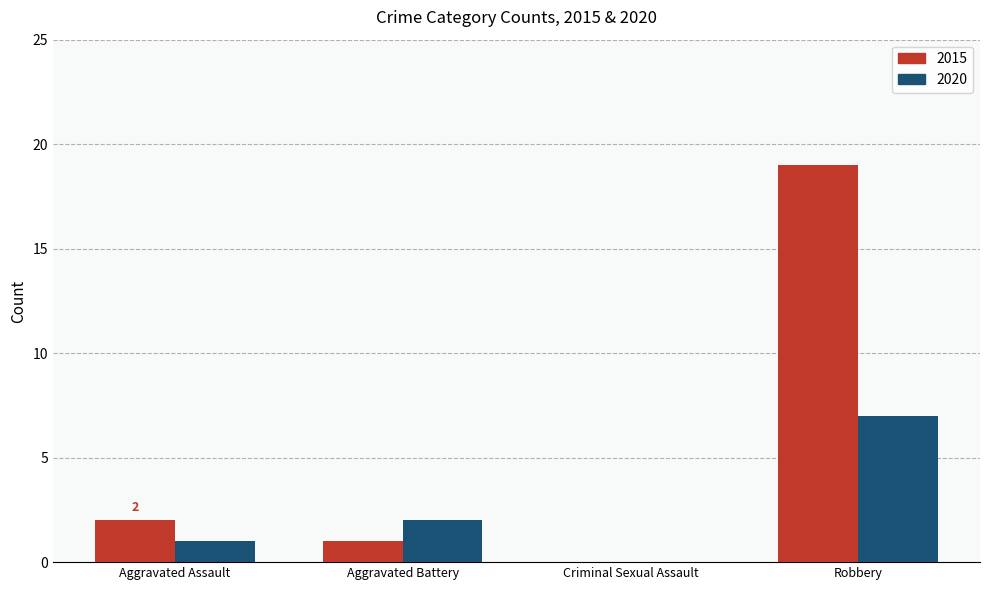

What is the sum of all 2015 values?

22